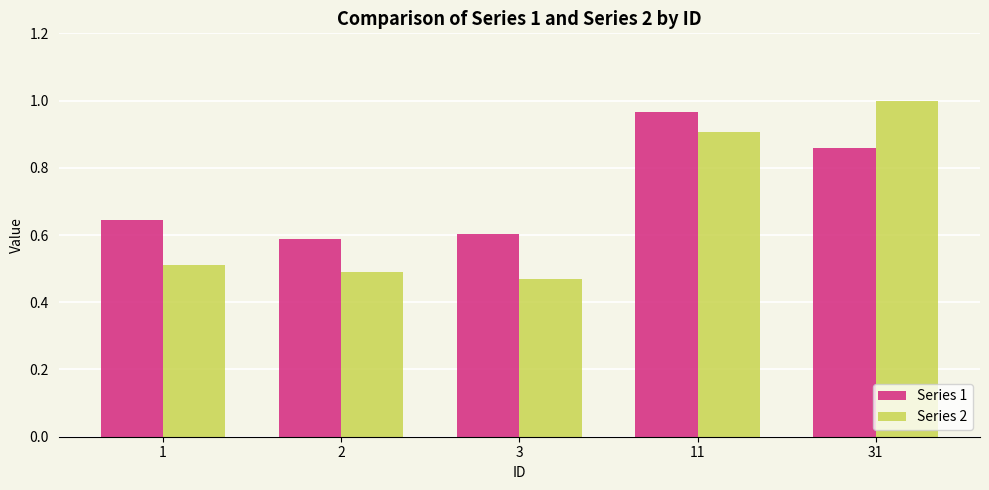

Rank the series by their average value, from lowest to highest.

Series 2, Series 1